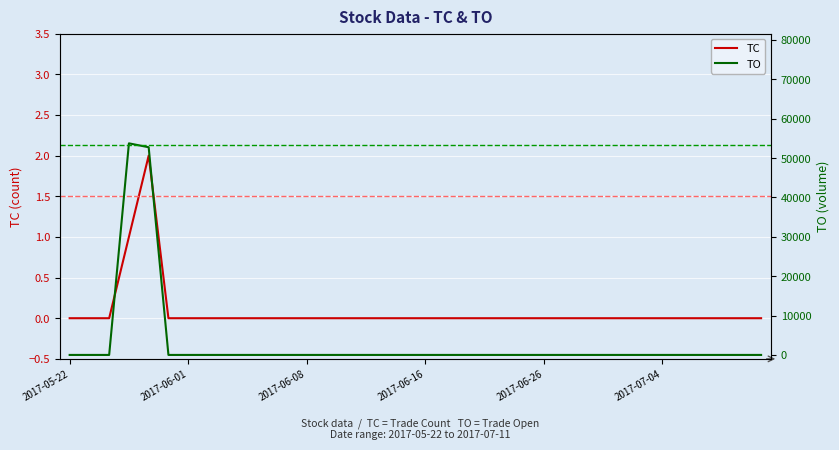

True or false: TC has a value of 0 at 2017-07-04.

True